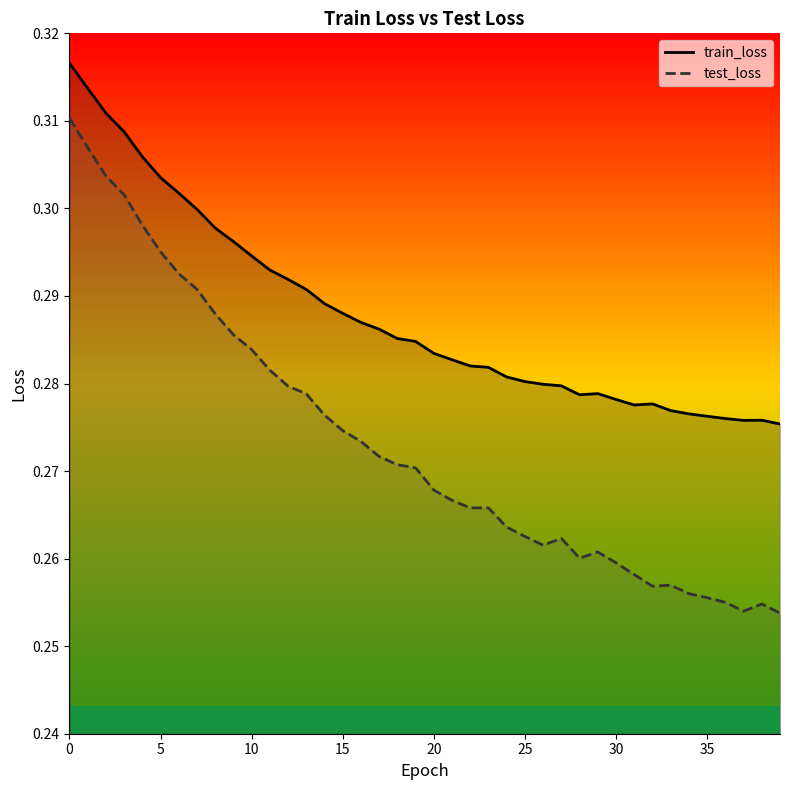

Reading right to left, what are all the values shown in this chart?

train_loss: 0.3	0.3	0.3	0.3	0.3	0.3	0.3	0.3	0.3	0.3	0.3	0.3	0.3	0.3	0.3	0.3	0.3	0.3	0.3	0.3	0.3	0.3	0.3	0.3	0.3	0.3	0.3	0.3	0.3	0.3	0.3	0.3	0.3	0.3	0.3	0.3	0.3	0.3	0.3	0.3
test_loss: 0.3	0.3	0.3	0.3	0.3	0.3	0.3	0.3	0.3	0.3	0.3	0.3	0.3	0.3	0.3	0.3	0.3	0.3	0.3	0.3	0.3	0.3	0.3	0.3	0.3	0.3	0.3	0.3	0.3	0.3	0.3	0.3	0.3	0.3	0.3	0.3	0.3	0.3	0.3	0.3